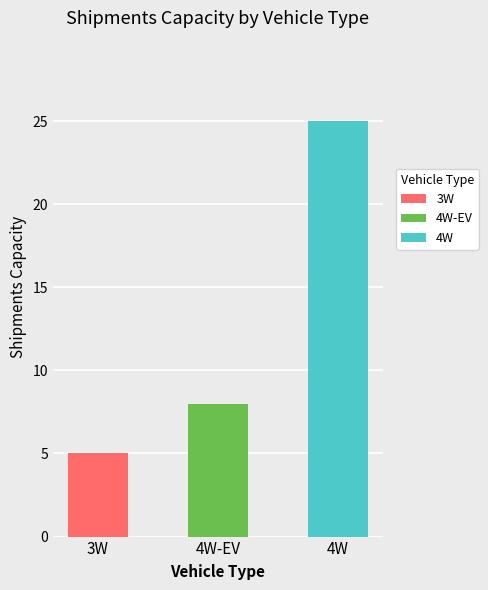

Reading right to left, extract all data points from this chart.

25	8	5